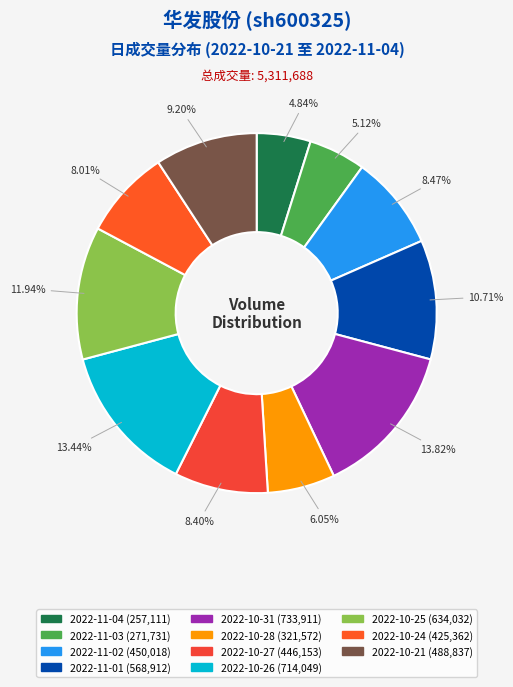

To the nearest percent, what is the average slice percentage?

9%